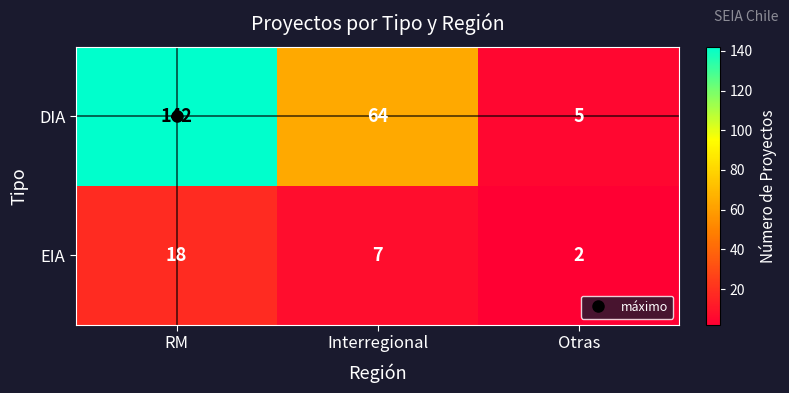

What is the minimum value for DIA?

5